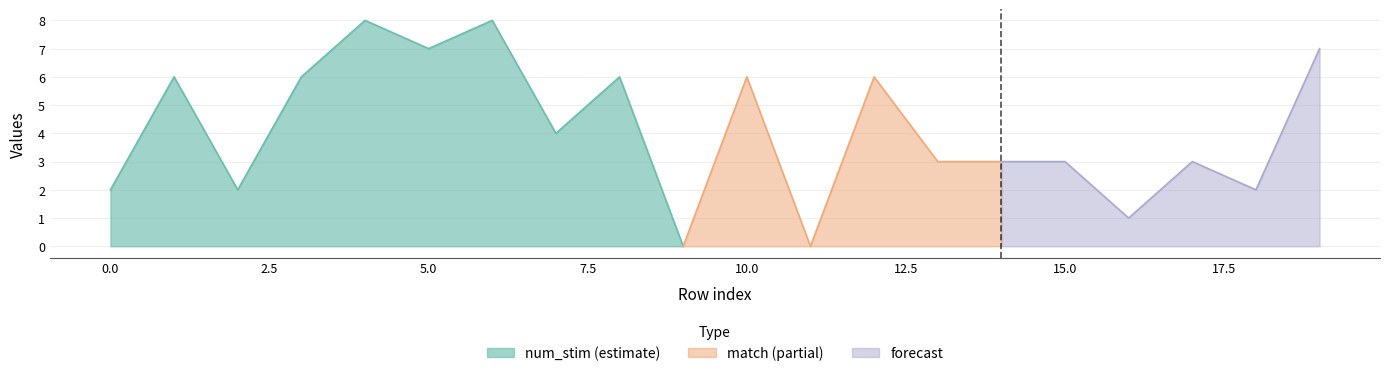

The value of match at 3 is 2. True or false?

False